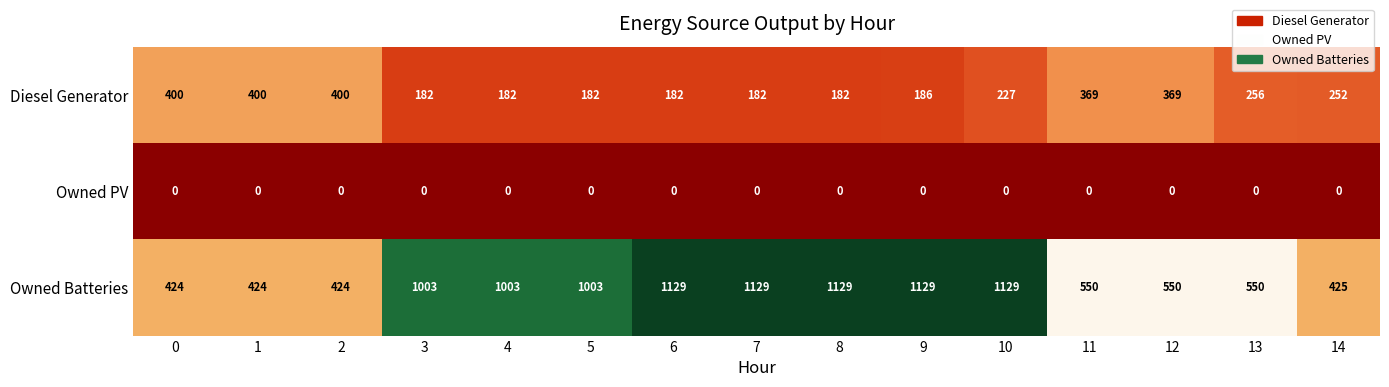

What is the difference between the Diesel Generator values at 11 and 6?

187